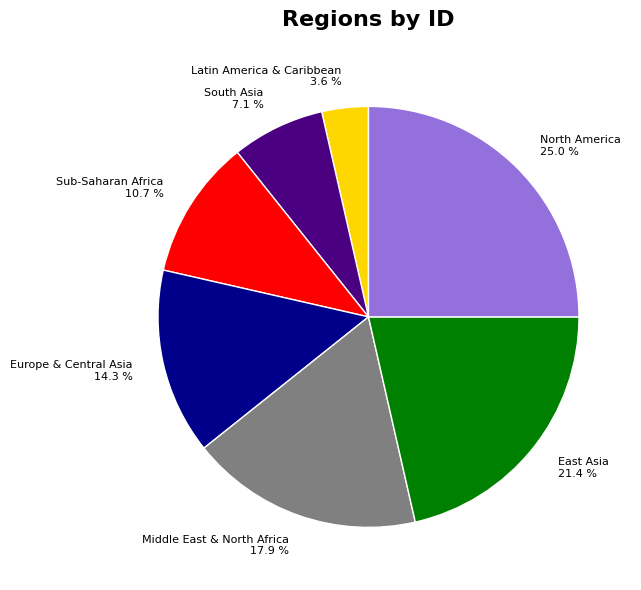

To the nearest percent, what is the average slice percentage?

14%